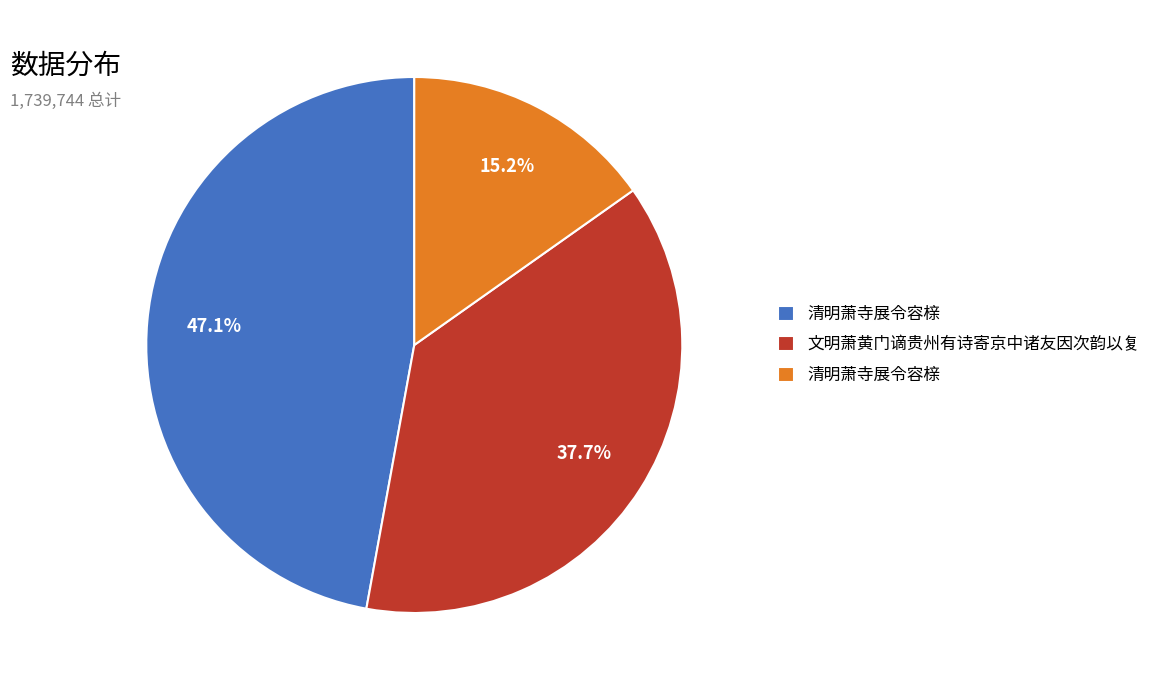

Does any single category account for the majority?

No